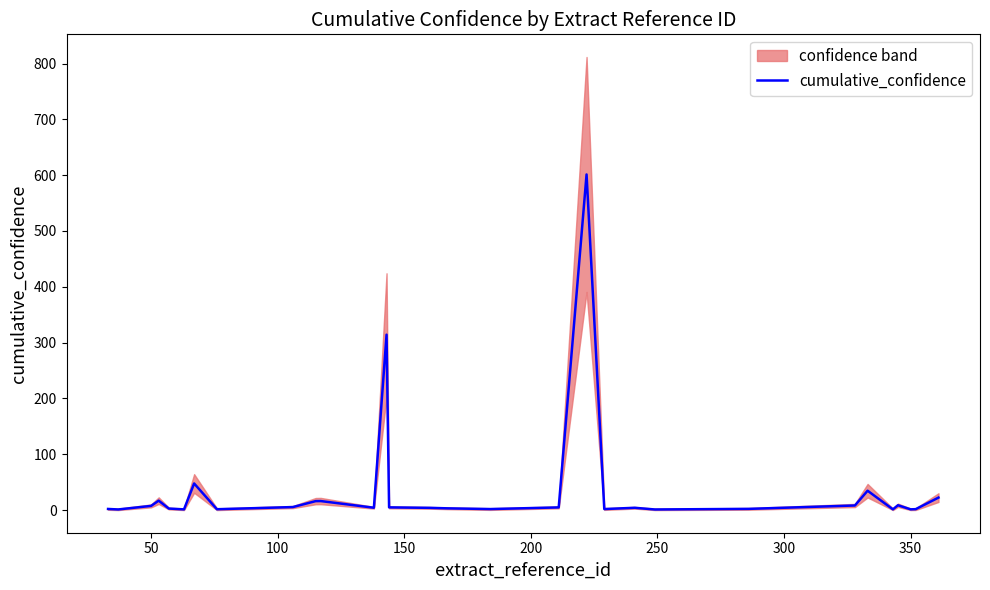

Does the chart display data point markers on the line(s)?

No